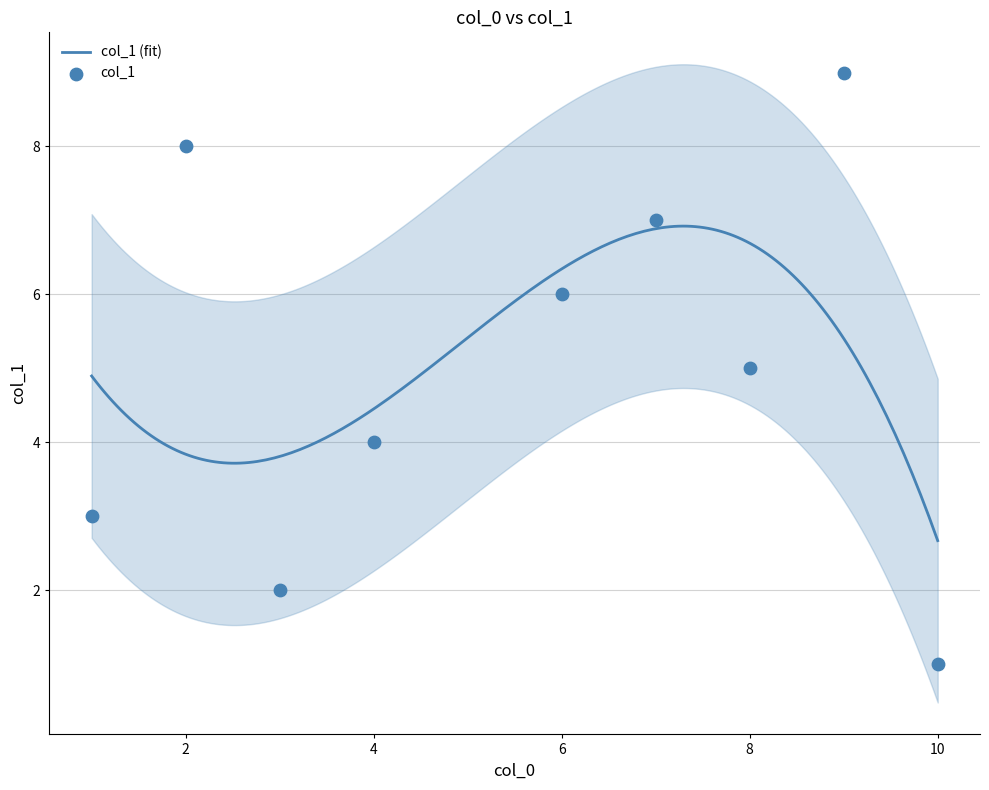

What is the change in value from 1 to 6?

+3